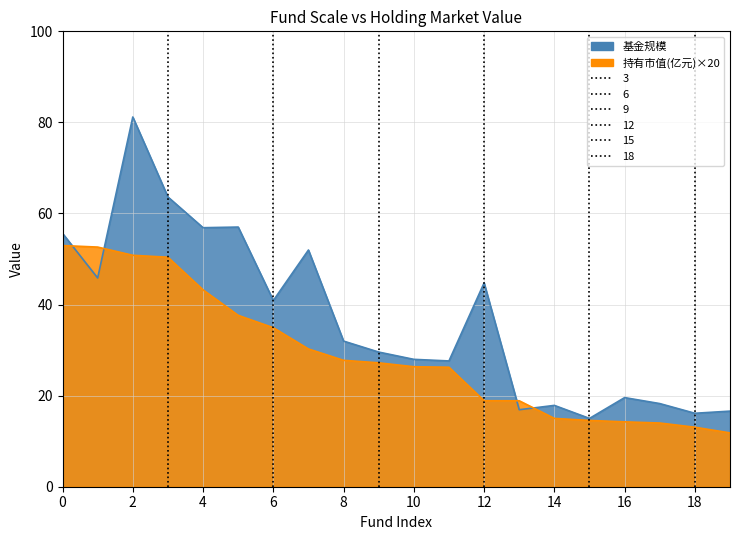

Where do 基金规模 and 持有市值(亿元) first cross each other?

0 and 1